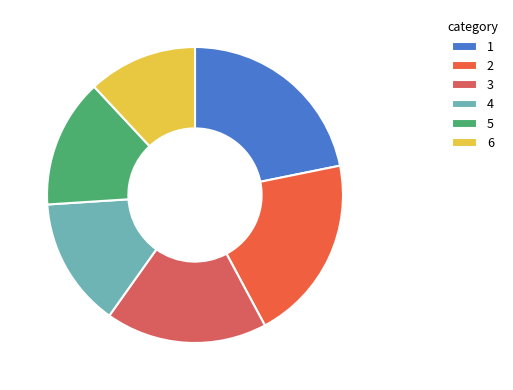

How many segments does this pie chart have?

6